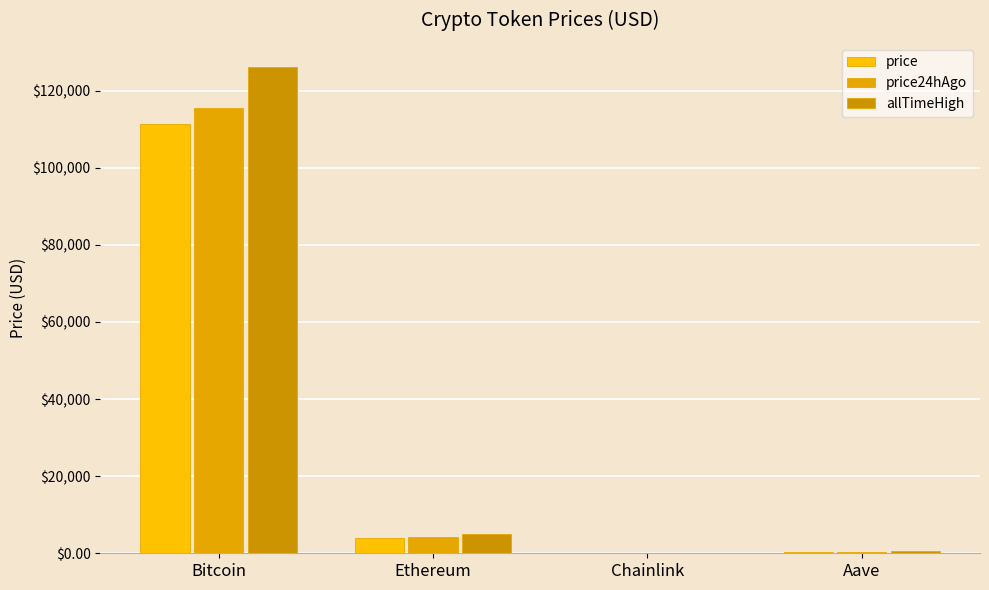

What is the difference between the price values at Bitcoin and Aave?

110989.4